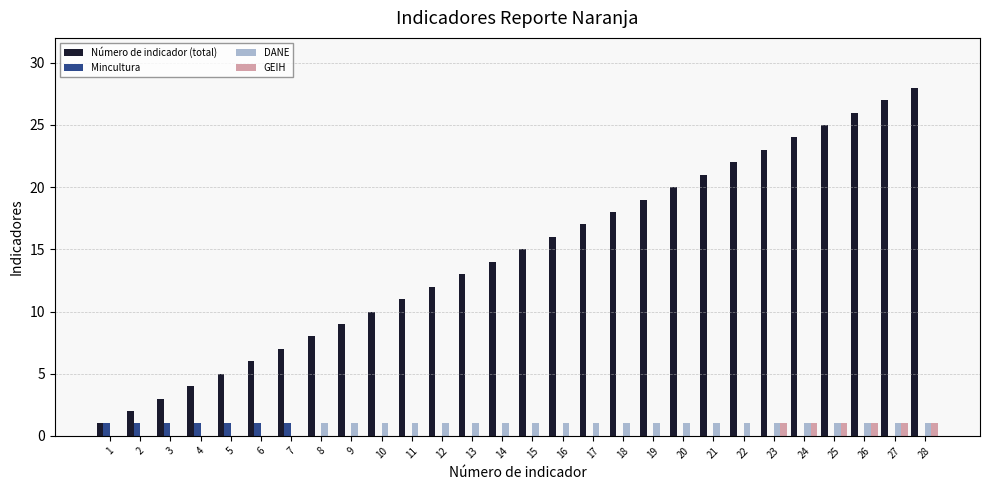

Reading right to left, extract all data points from this chart.

Número de indicador (total): 28	27	26	25	24	23	22	21	20	19	18	17	16	15	14	13	12	11	10	9	8	7	6	5	4	3	2	1
Mincultura: 0	0	0	0	0	0	0	0	0	0	0	0	0	0	0	0	0	0	0	0	0	1	1	1	1	1	1	1
DANE: 1	1	1	1	1	1	1	1	1	1	1	1	1	1	1	1	1	1	1	1	1	0	0	0	0	0	0	0
GEIH: 1	1	1	1	1	1	0	0	0	0	0	0	0	0	0	0	0	0	0	0	0	0	0	0	0	0	0	0